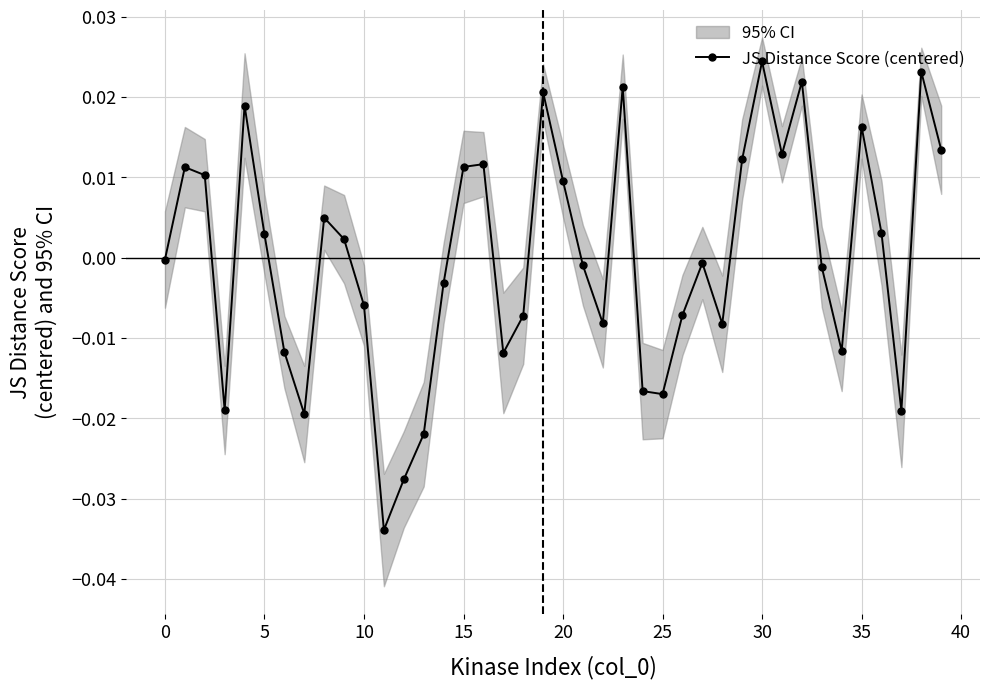

In JS Distance Score (centered), how many points are higher than both neighbors (excluding endpoints)?

11